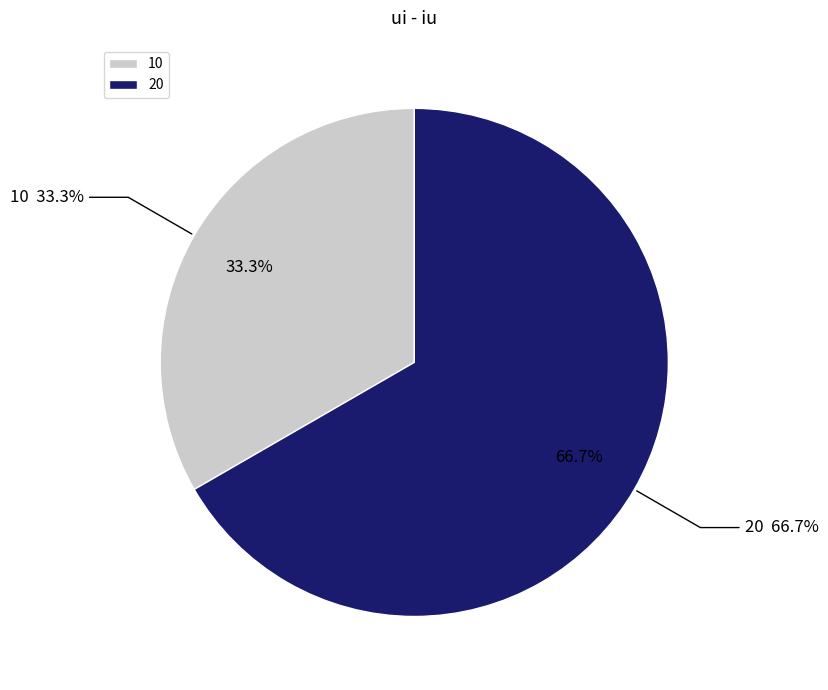

The 20 slice represents 76% of the pie. True or false?

False